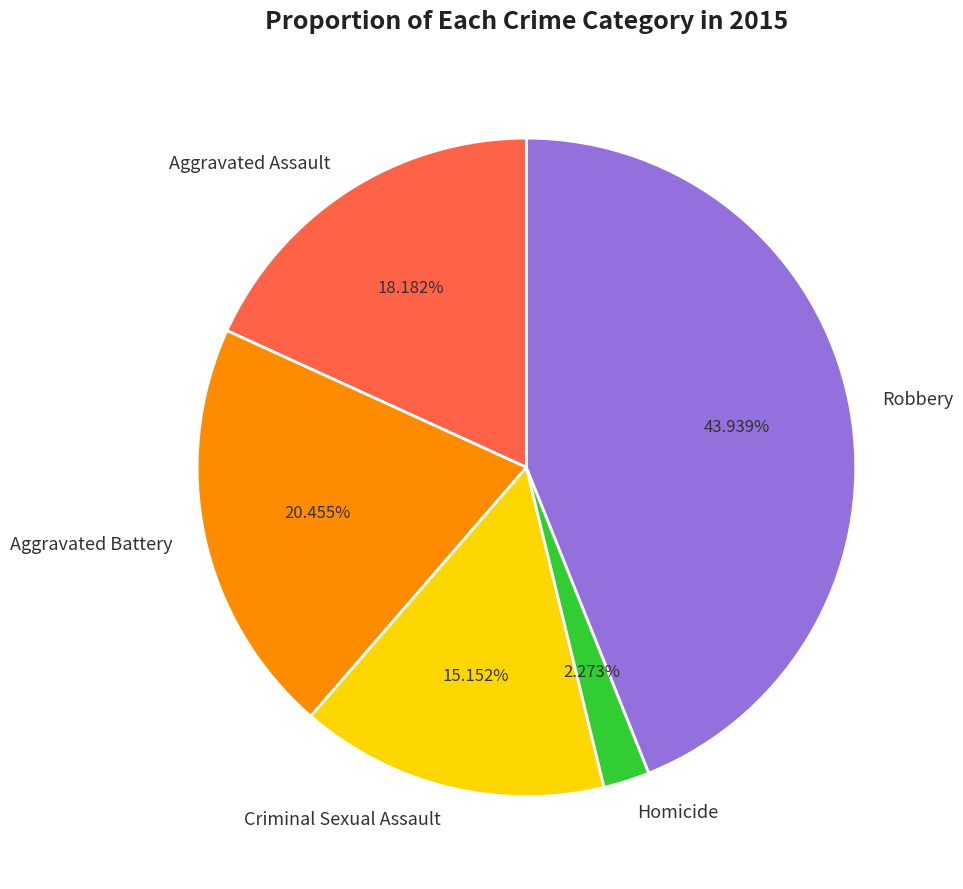

Does Criminal Sexual Assault represent more than half of the total?

No